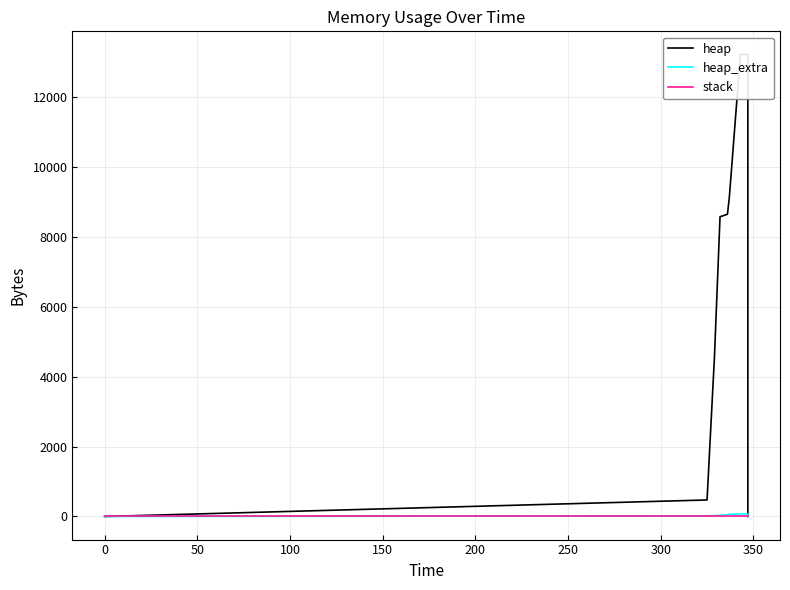

True or false: heap_extra and stack cross at least once.

False